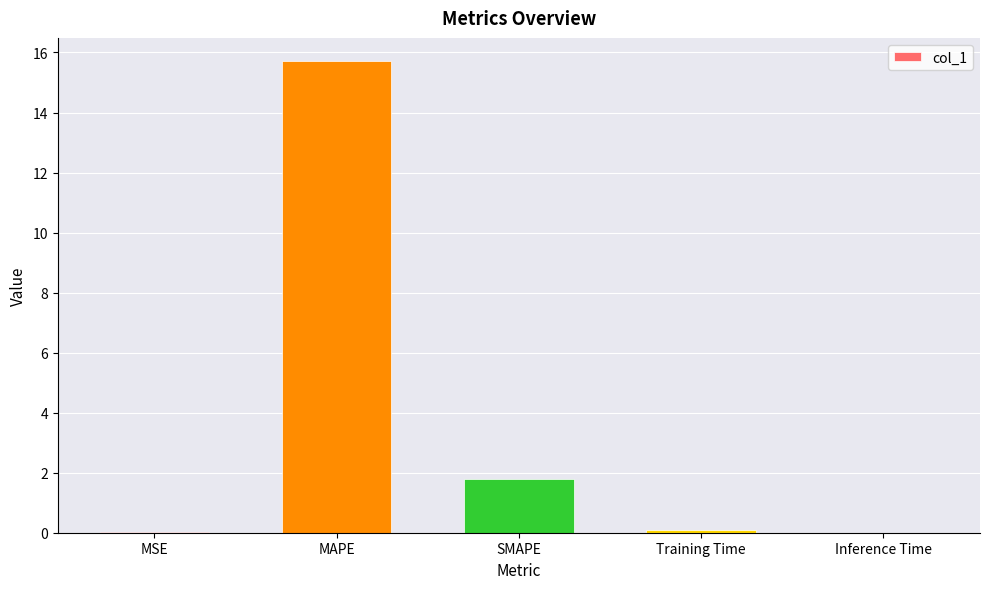

The value at SMAPE is 2.7. True or false?

False